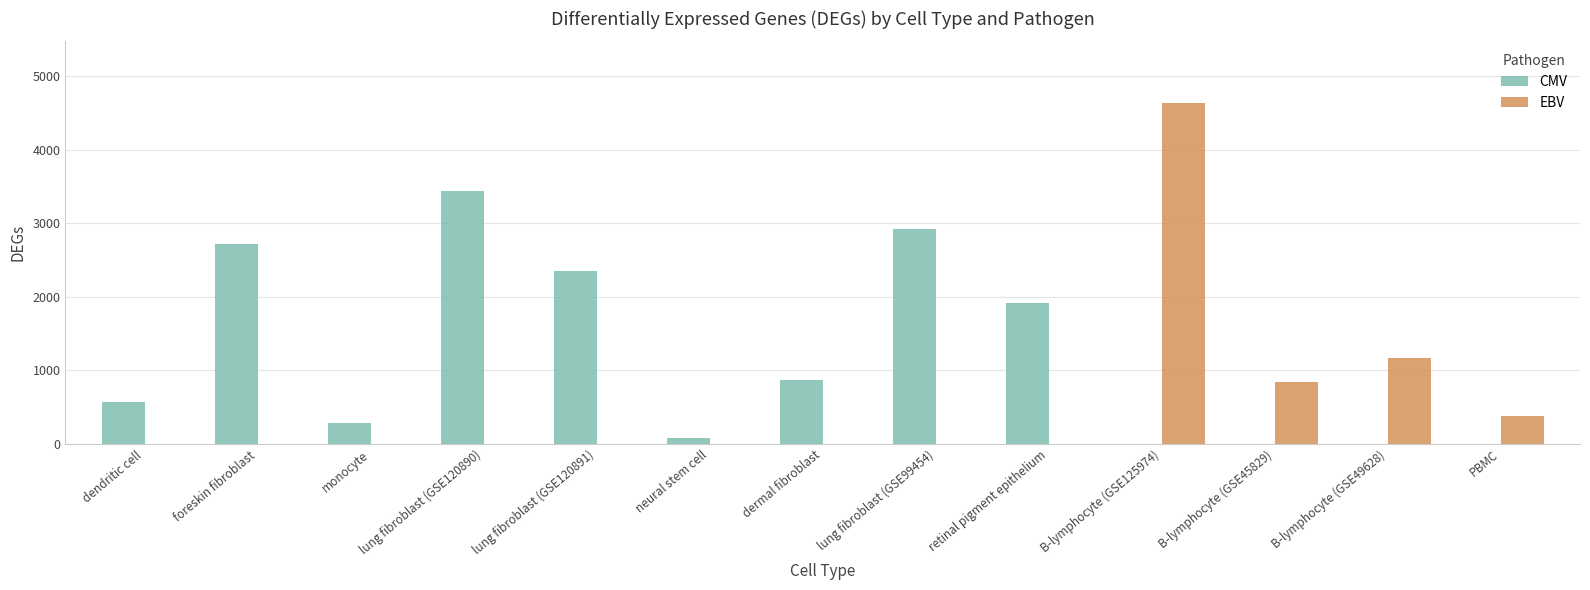

At which category is the sum across all series the highest?

B-lymphocyte (GSE125974)